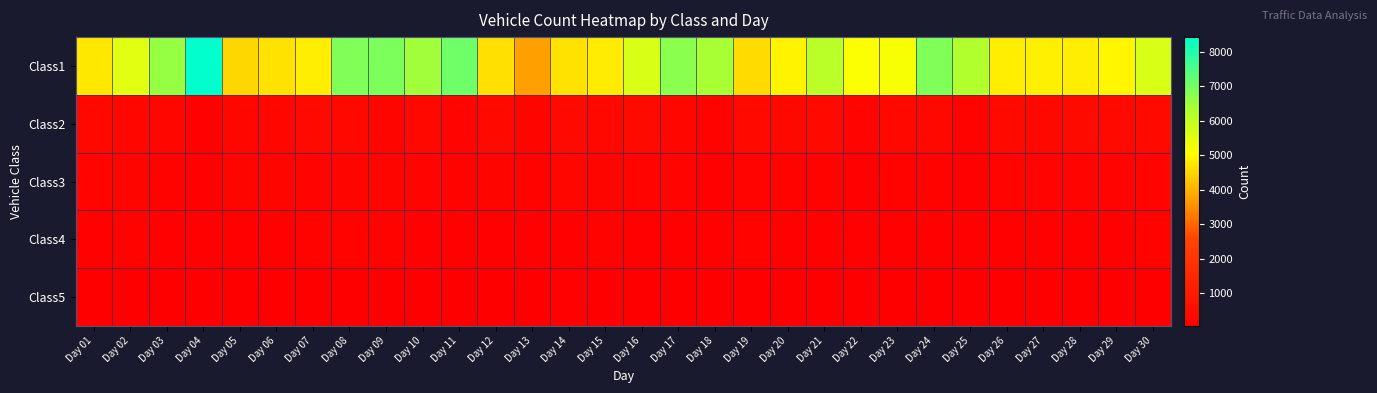

Reading right to left, list all the values displayed in this chart.

Class1: Day 30=5674	Day 29=4971	Day 28=4844	Day 27=4873	Day 26=4839	Day 25=6258	Day 24=6862	Day 23=5179	Day 22=5104	Day 21=6125	Day 20=4899	Day 19=4572	Day 18=6384	Day 17=6742	Day 16=5673	Day 15=4815	Day 14=4663	Day 13=3753	Day 12=4645	Day 11=7058	Day 10=6468	Day 09=6912	Day 08=6859	Day 07=4840	Day 06=4676	Day 05=4502	Day 04=8426	Day 03=6588	Day 02=5536	Day 01=4738
Class2: Day 30=397	Day 29=383	Day 28=459	Day 27=353	Day 26=389	Day 25=204	Day 24=356	Day 23=352	Day 22=214	Day 21=376	Day 20=342	Day 19=387	Day 18=194	Day 17=328	Day 16=446	Day 15=353	Day 14=371	Day 13=263	Day 12=416	Day 11=217	Day 10=355	Day 09=266	Day 08=341	Day 07=376	Day 06=335	Day 05=335	Day 04=166	Day 03=298	Day 02=335	Day 01=350
Class3: Day 30=228	Day 29=208	Day 28=220	Day 27=230	Day 26=215	Day 25=158	Day 24=180	Day 23=188	Day 22=150	Day 21=203	Day 20=198	Day 19=228	Day 18=172	Day 17=219	Day 16=231	Day 15=245	Day 14=329	Day 13=192	Day 12=260	Day 11=176	Day 10=228	Day 09=261	Day 08=266	Day 07=215	Day 06=267	Day 05=256	Day 04=150	Day 03=179	Day 02=261	Day 01=214
Class4: Day 30=173	Day 29=143	Day 28=153	Day 27=171	Day 26=158	Day 25=155	Day 24=147	Day 23=140	Day 22=124	Day 21=157	Day 20=151	Day 19=180	Day 18=155	Day 17=153	Day 16=146	Day 15=175	Day 14=164	Day 13=121	Day 12=140	Day 11=147	Day 10=134	Day 09=185	Day 08=175	Day 07=174	Day 06=158	Day 05=151	Day 04=117	Day 03=118	Day 02=175	Day 01=169
Class5: Day 30=76	Day 29=74	Day 28=74	Day 27=88	Day 26=80	Day 25=66	Day 24=65	Day 23=63	Day 22=75	Day 21=62	Day 20=58	Day 19=76	Day 18=84	Day 17=49	Day 16=72	Day 15=105	Day 14=119	Day 13=57	Day 12=77	Day 11=86	Day 10=63	Day 09=93	Day 08=80	Day 07=71	Day 06=84	Day 05=78	Day 04=73	Day 03=41	Day 02=94	Day 01=72